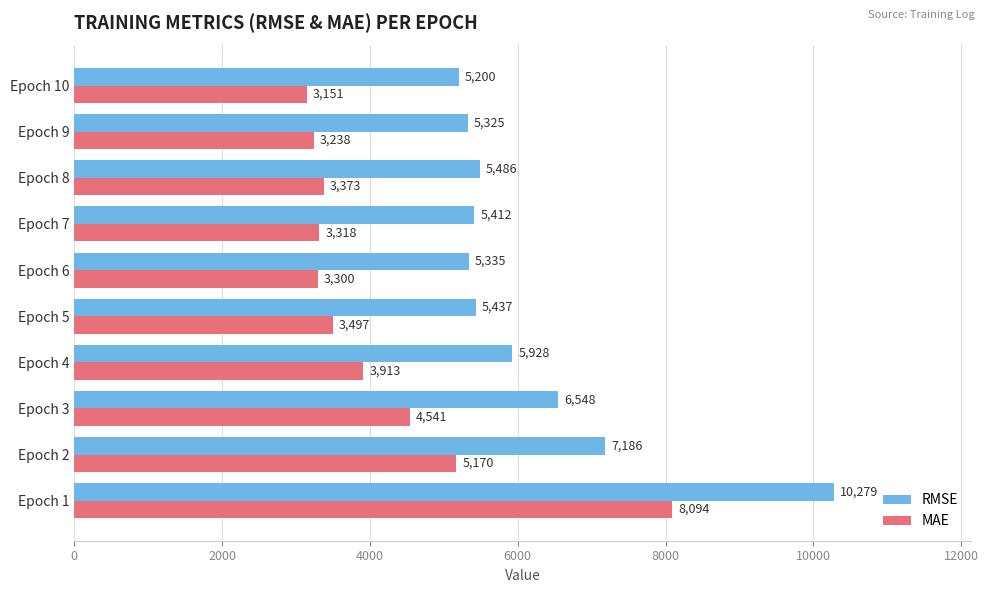

At how many categories does at least one series exceed 4776?

10